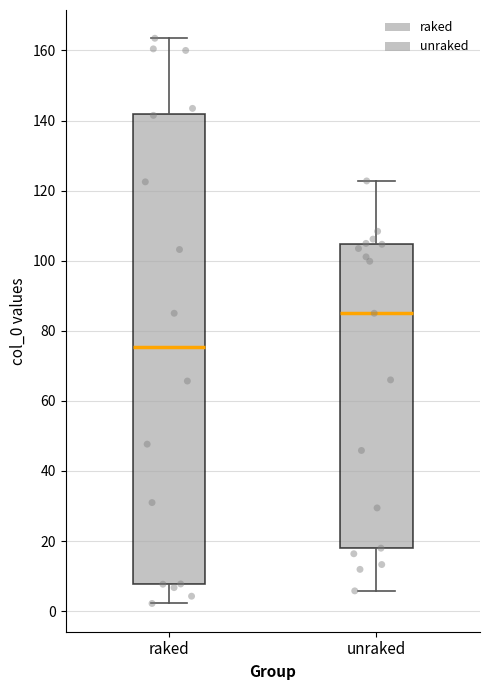

Which box's median line is the lowest?

raked